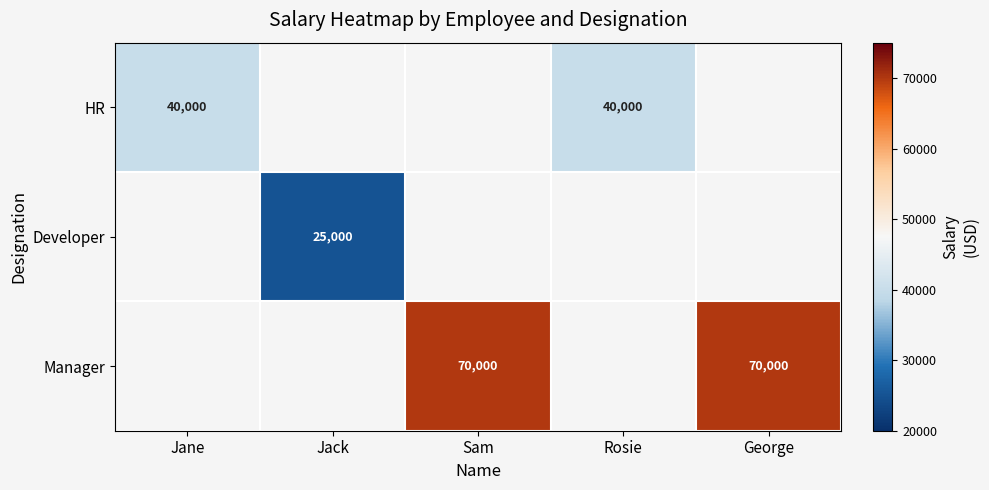

Is the value of HR at Rosie greater than the value of Manager at Sam?

No